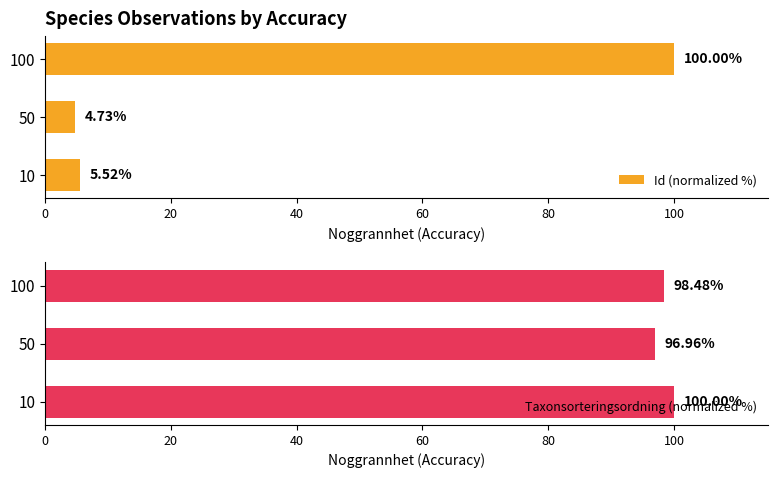

How many categories are shown in the chart?

3